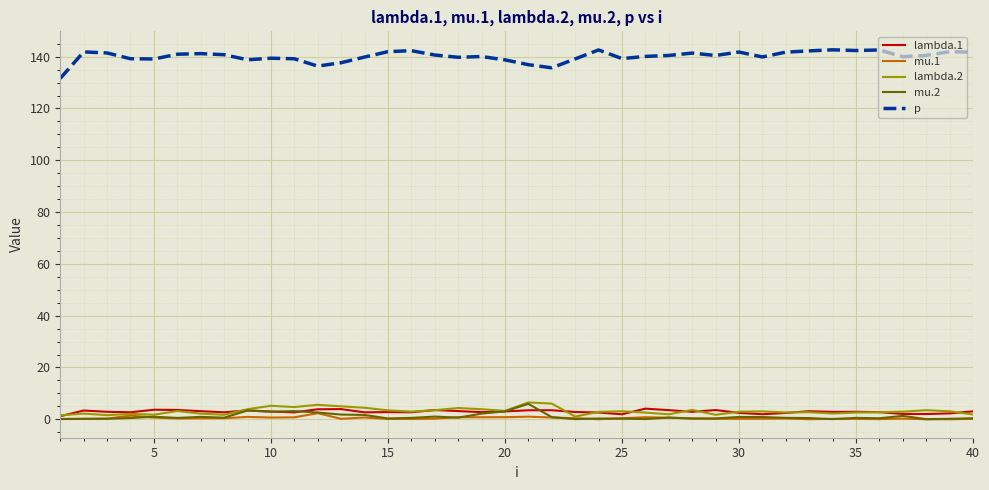

What is the average value of the p series?

140.1